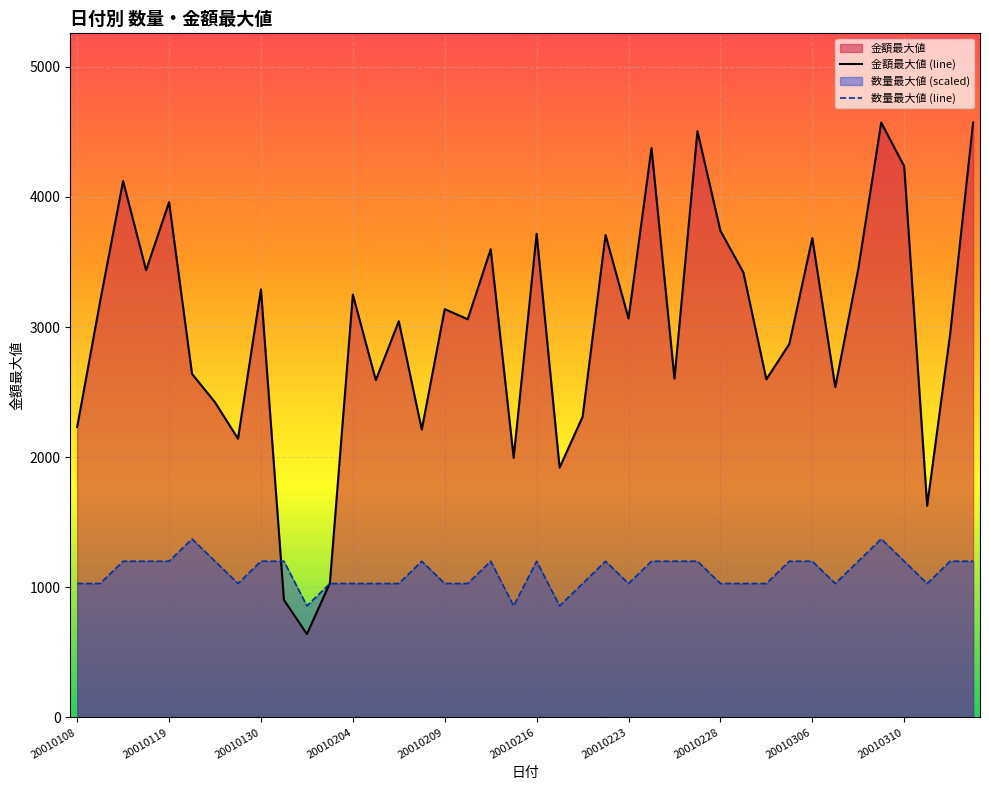

Between 15 and 31, which series saw the biggest shift?

金額最大値 (line)